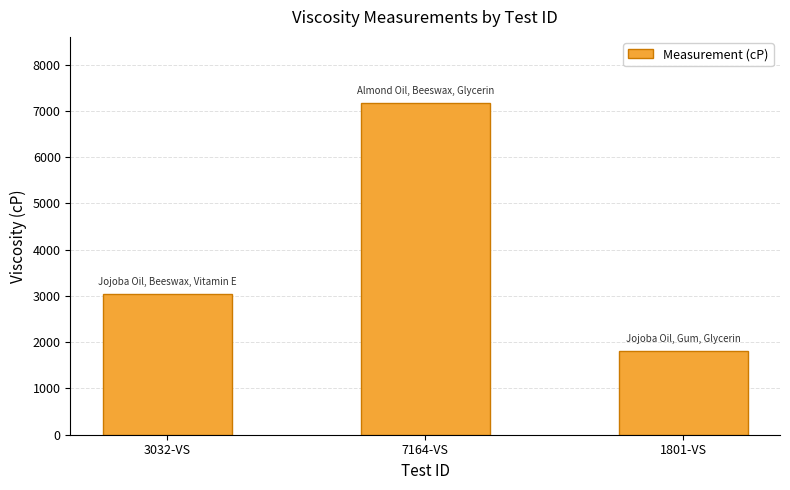

Which has a higher value, 7164-VS or 3032-VS?

7164-VS